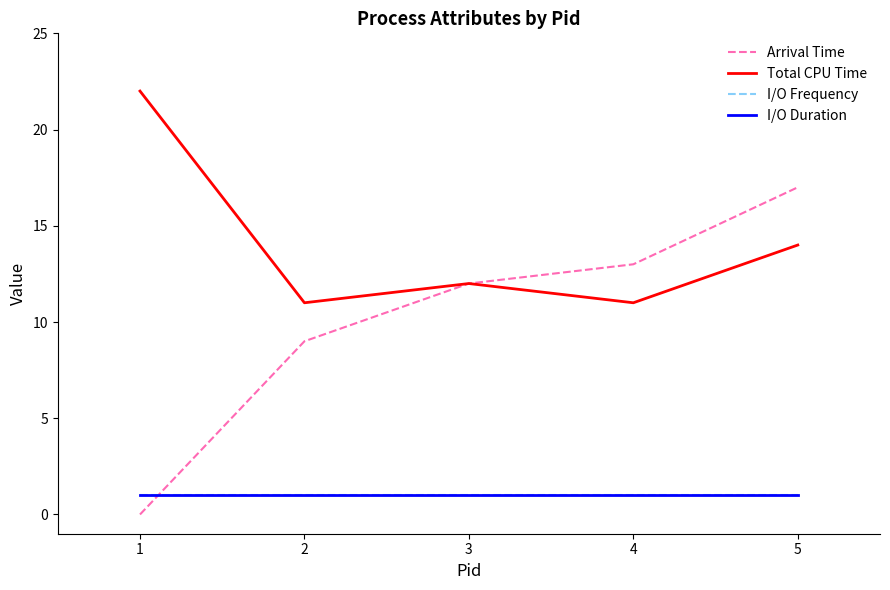

At which category is the sum across all series the highest?

5